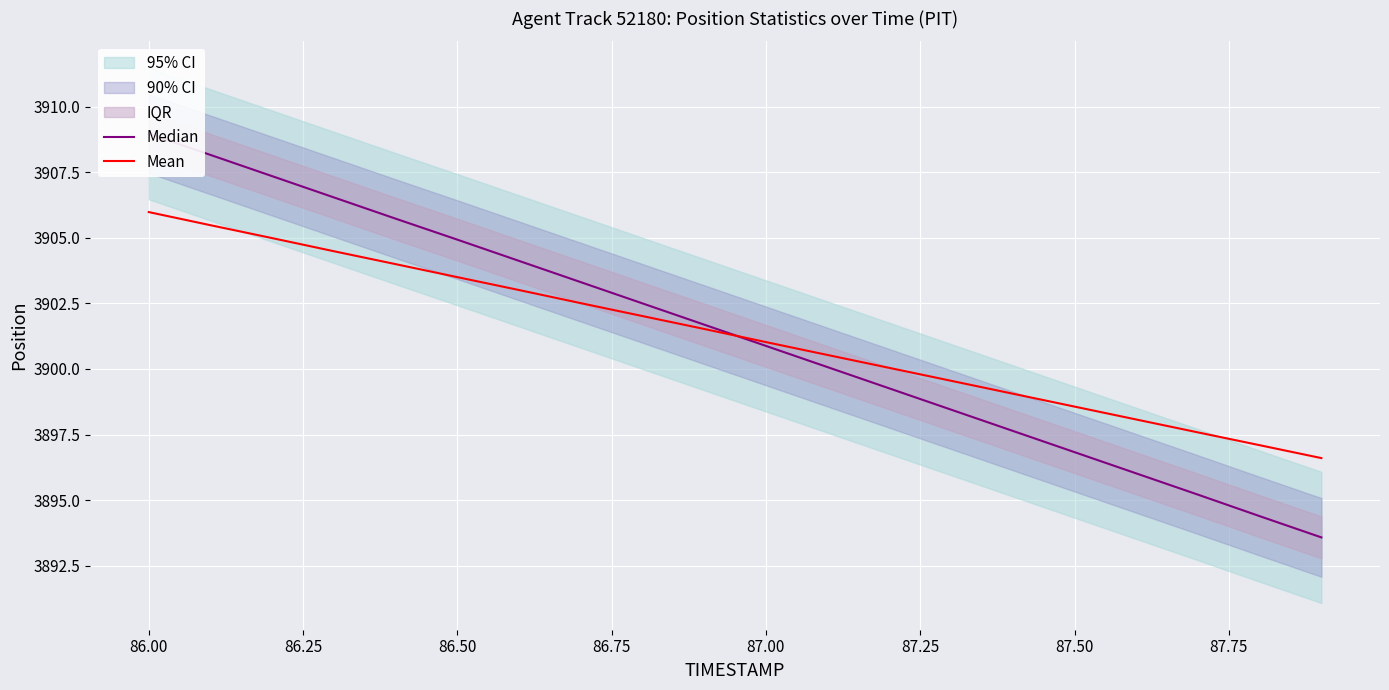

Reading left to right, extract all data points from this chart.

Median: 3909.0	3908.2	3907.3	3906.5	3905.7	3904.9	3904.1	3903.3	3902.5	3901.7	3900.9	3900.1	3899.3	3898.4	3897.6	3896.8	3896.0	3895.2	3894.4	3893.6
Mean: 3906.0	3905.5	3905.0	3904.5	3904.0	3903.5	3903.0	3902.5	3902.0	3901.5	3901.0	3900.5	3900.0	3899.6	3899.1	3898.6	3898.1	3897.6	3897.1	3896.6